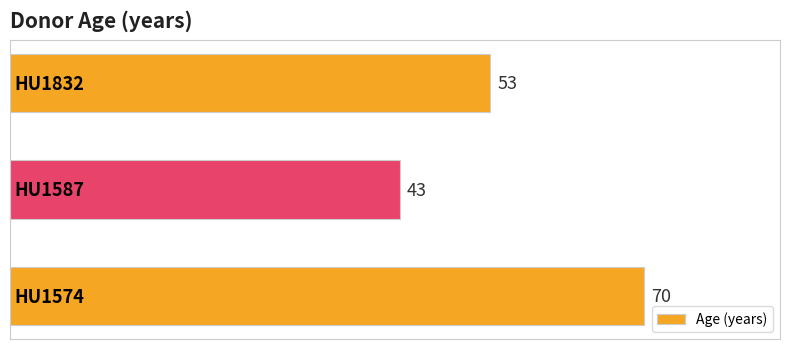

What is the maximum value shown in the chart?

70